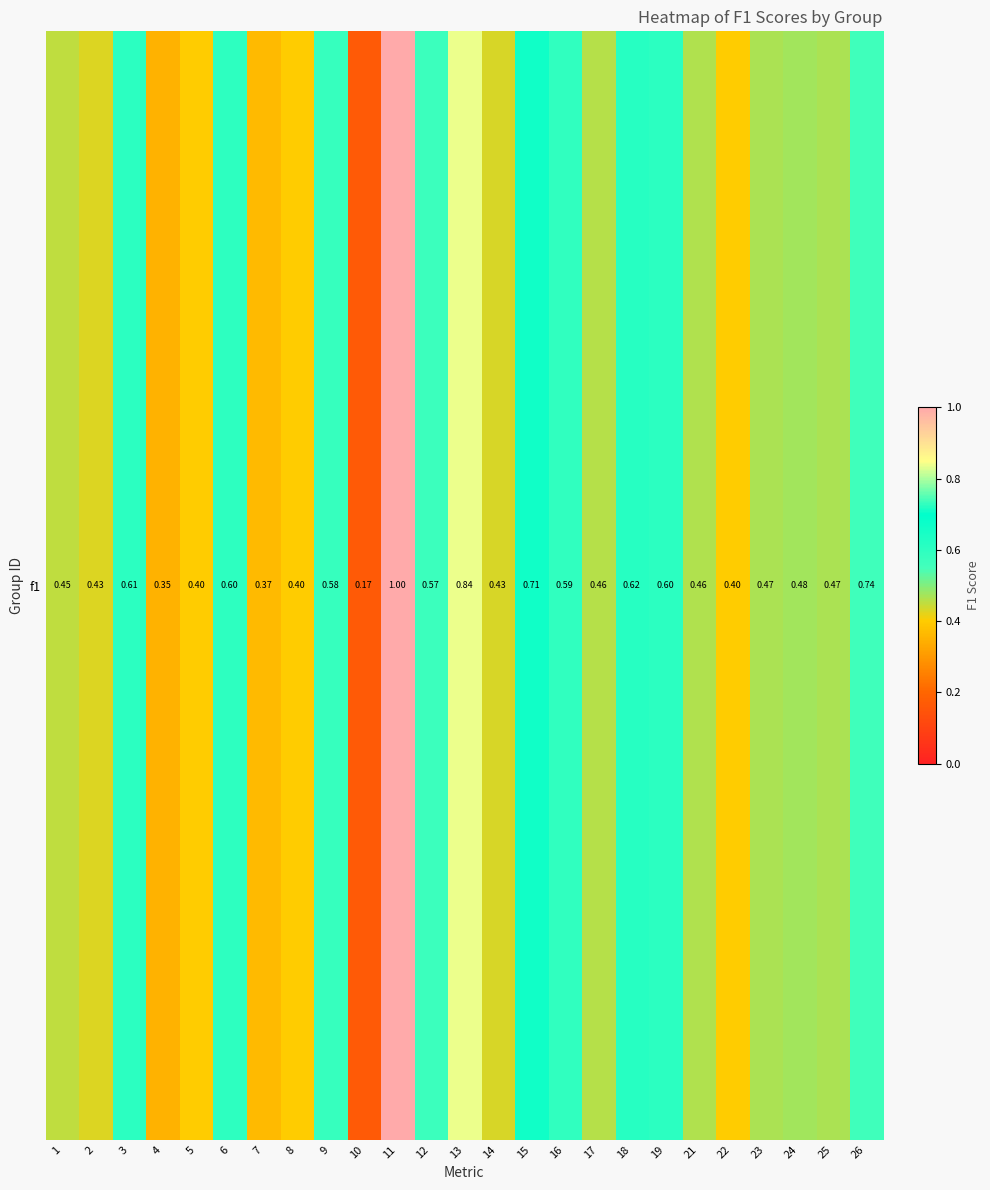

The value at 3 is 0.2. True or false?

False